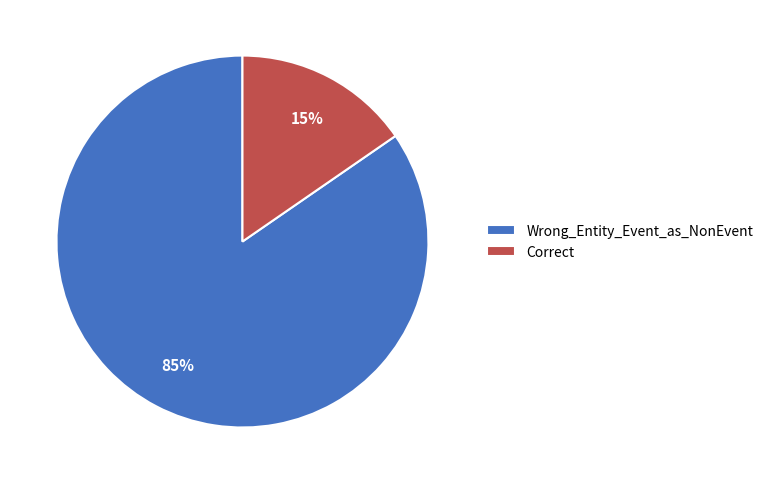

The Wrong_Entity_Event_as_NonEvent slice represents 85% of the pie. True or false?

True